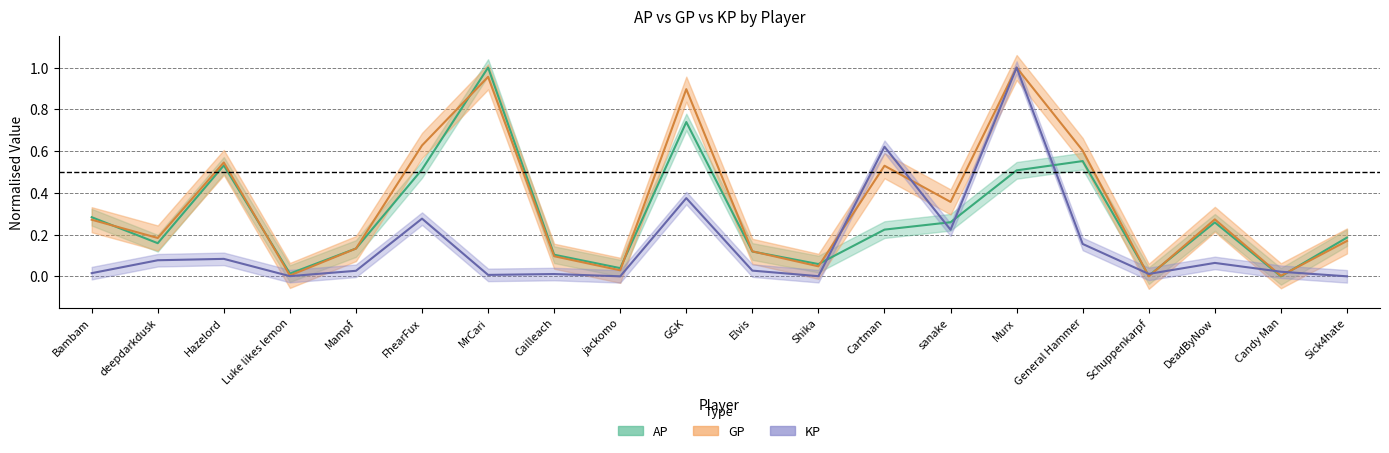

What are all the series names shown in the legend?

AP, GP, KP